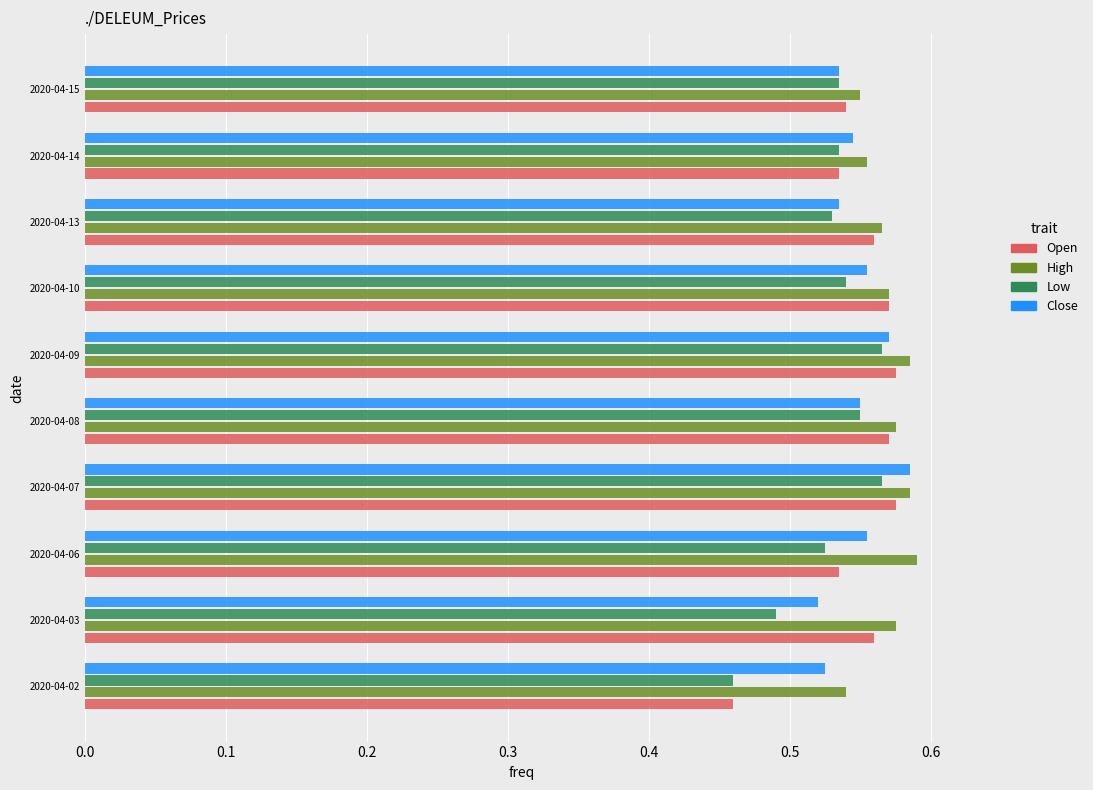

What is the total value across all series at 2020-04-03?

2.1